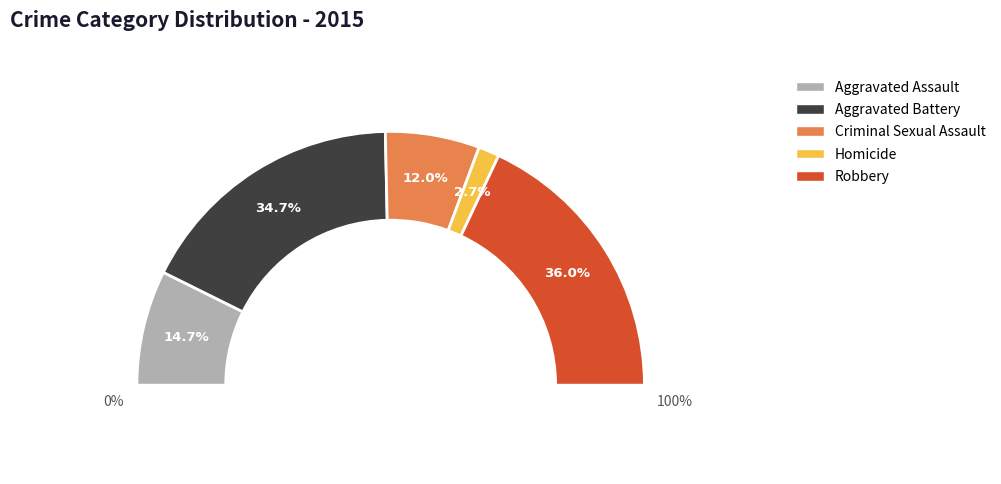

Rank the categories by value from lowest to highest.

Homicide, Criminal Sexual Assault, Aggravated Assault, Aggravated Battery, Robbery